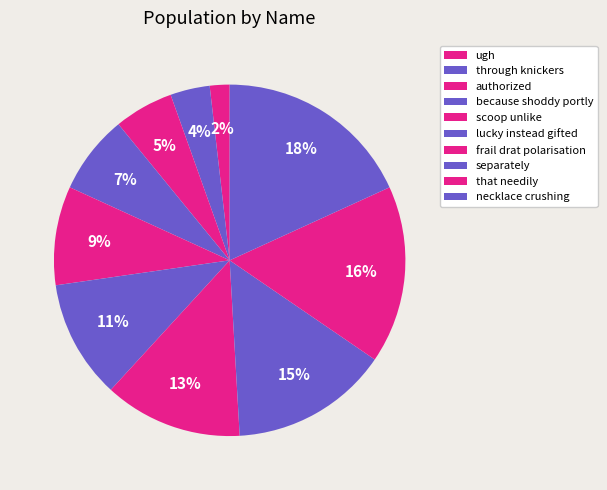

Does necklace crushing represent more than half of the total?

No